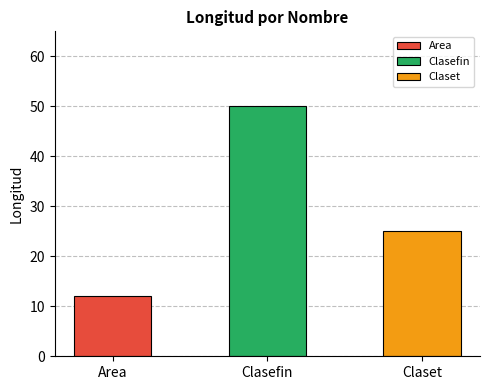

Which category has the highest value across all series?

Clasefin